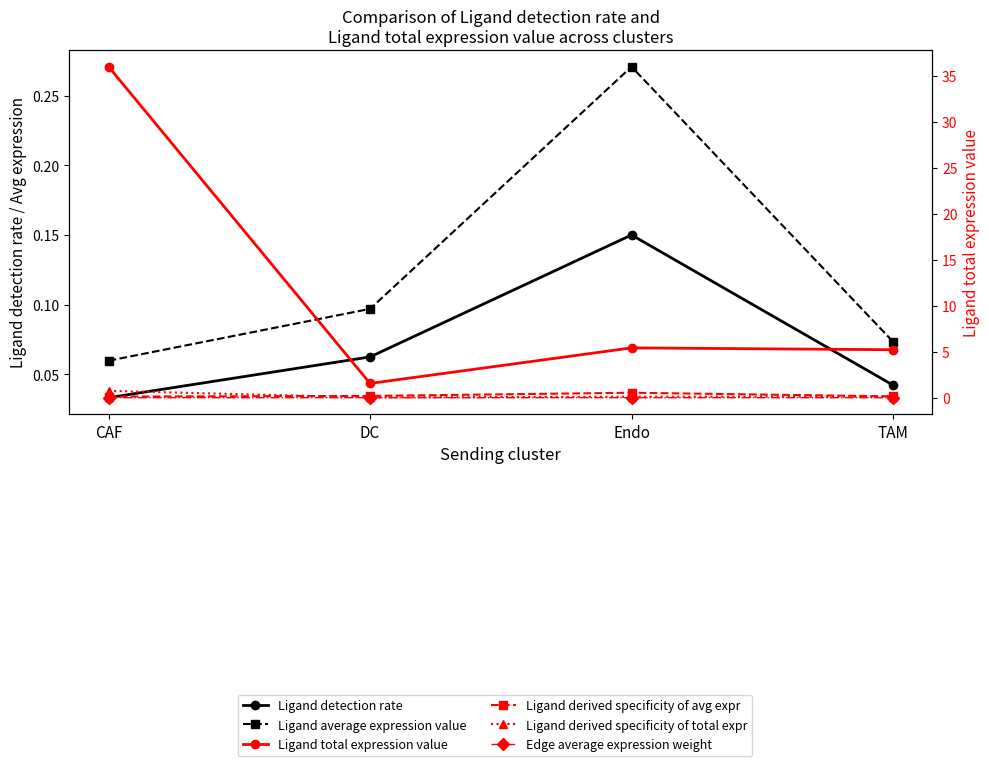

How many interior local peaks does the Edge average expression weight series have?

1